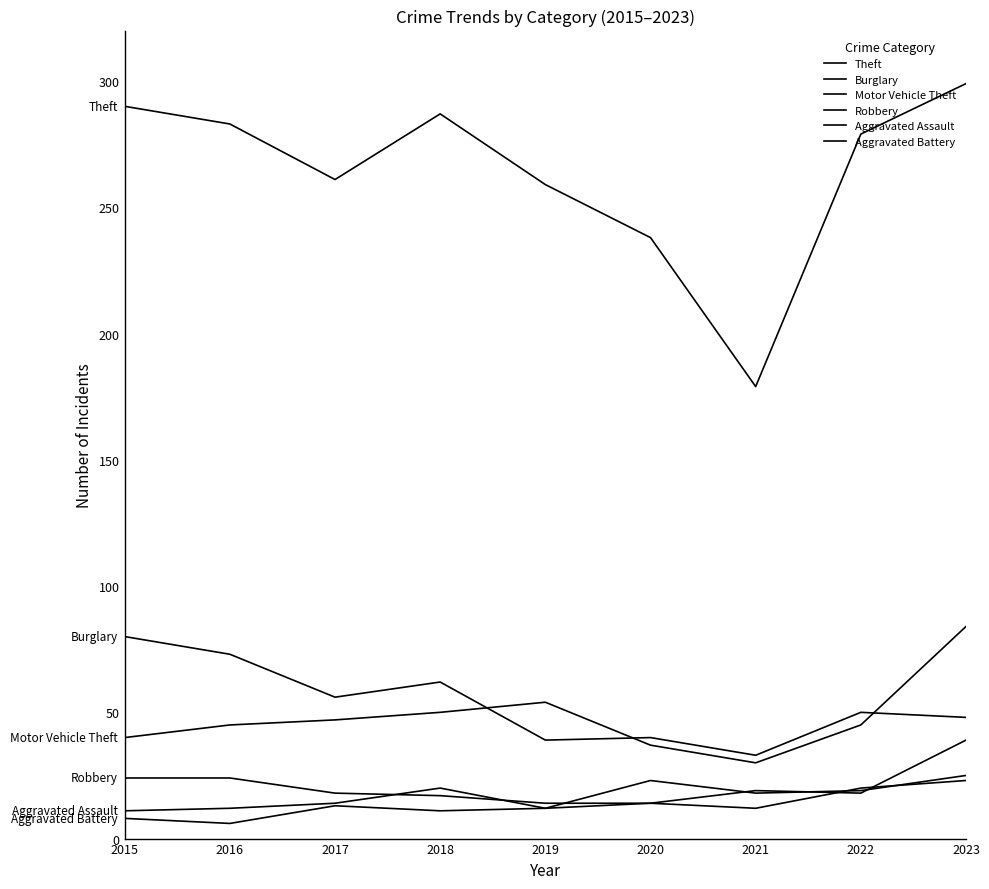

Reading left to right, extract all data points from this chart.

Theft: 2015=290	2016=283	2017=261	2018=287	2019=259	2020=238	2021=179	2022=279	2023=299
Burglary: 2015=80	2016=73	2017=56	2018=62	2019=39	2020=40	2021=33	2022=50	2023=48
Motor Vehicle Theft: 2015=40	2016=45	2017=47	2018=50	2019=54	2020=37	2021=30	2022=45	2023=84
Robbery: 2015=24	2016=24	2017=18	2018=17	2019=14	2020=14	2021=19	2022=18	2023=39
Aggravated Assault: 2015=11	2016=12	2017=14	2018=20	2019=12	2020=23	2021=18	2022=19	2023=25
Aggravated Battery: 2015=8	2016=6	2017=13	2018=11	2019=12	2020=14	2021=12	2022=20	2023=23